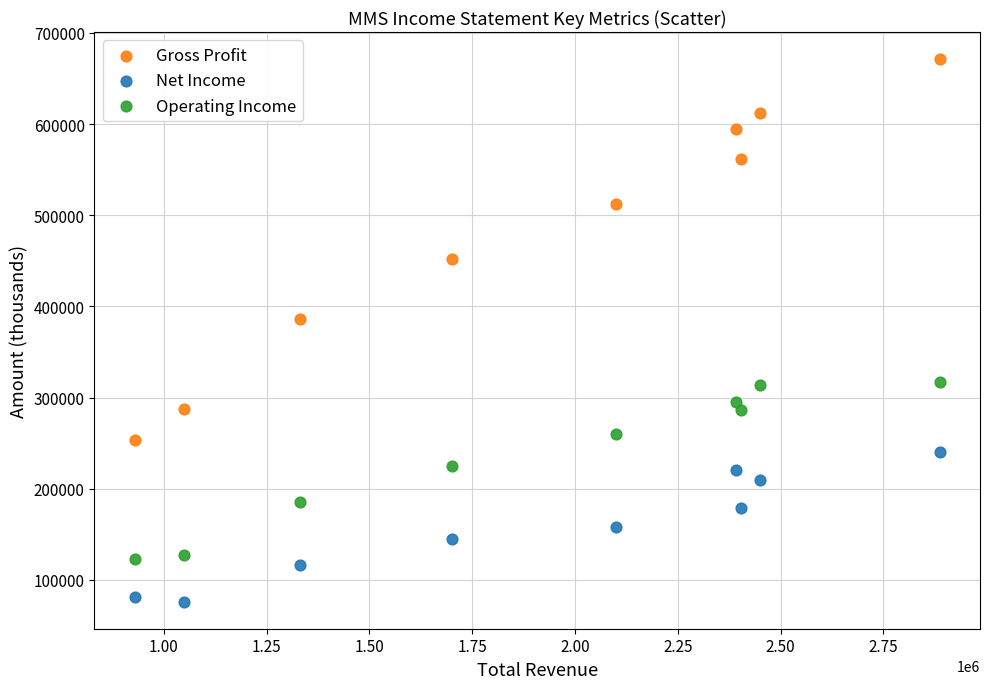

Across all data points, what is the range of Y values (max minus min)?

595000